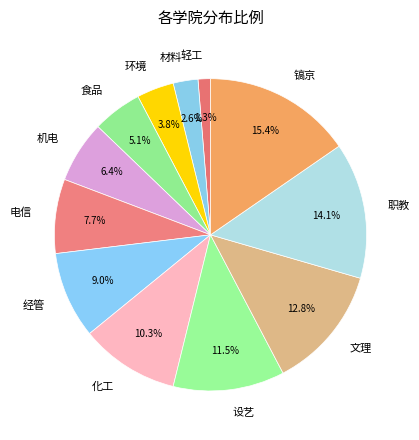

Count the number of slices in the pie.

12